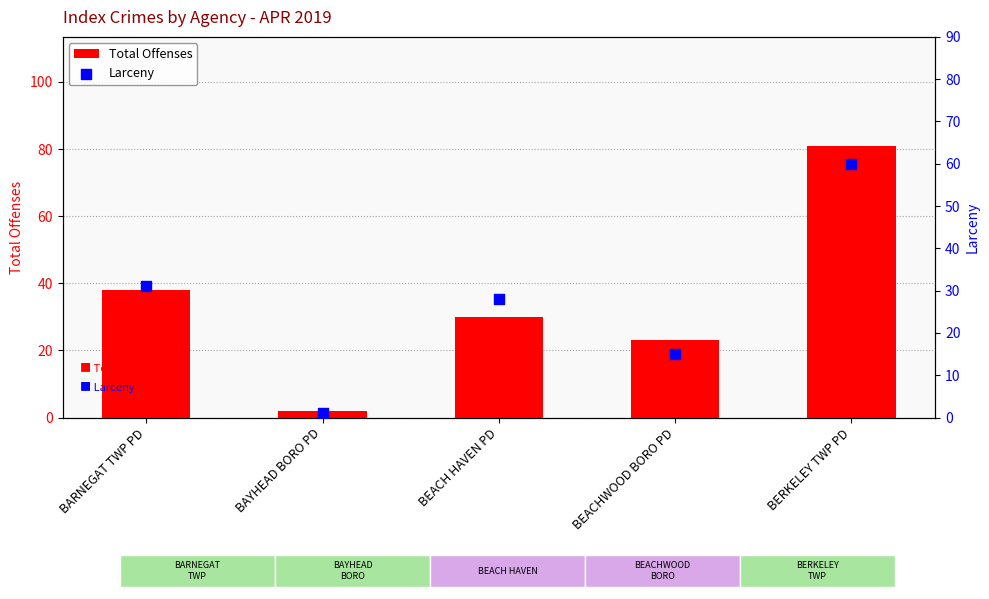

Which series contains the highest Y value?

Total Offenses